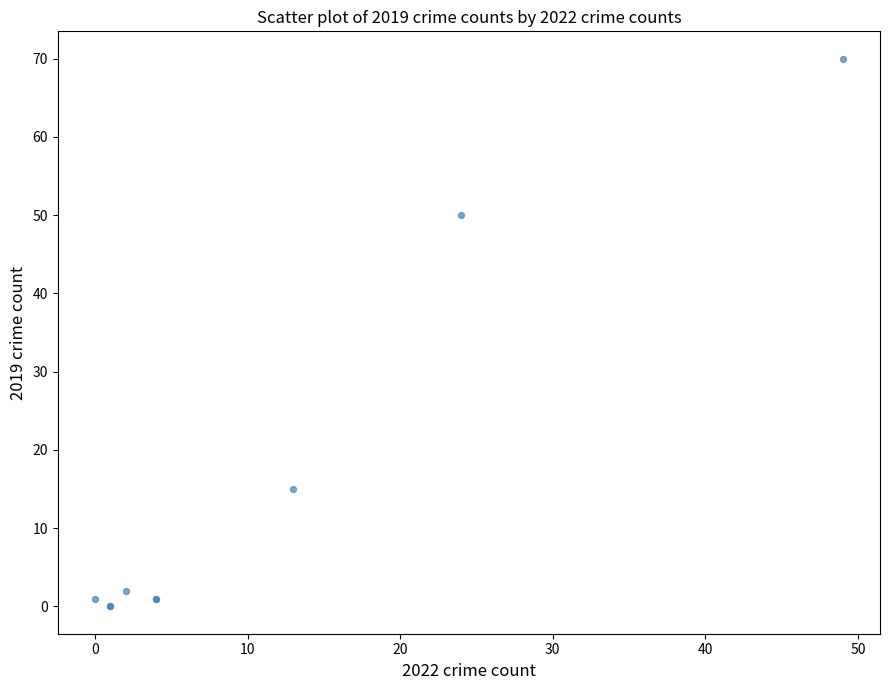

What Y value in the scatter plot is closest to 35?

50